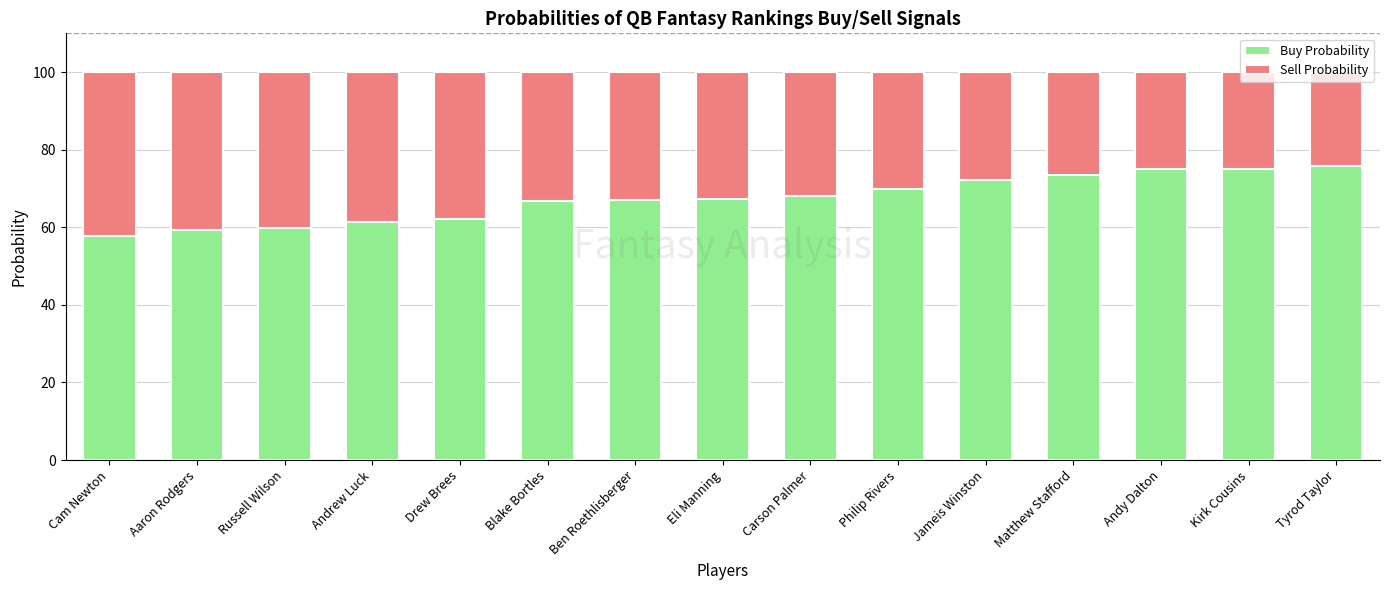

The value of Buy Probability at Jameis Winston is 125.8. True or false?

False